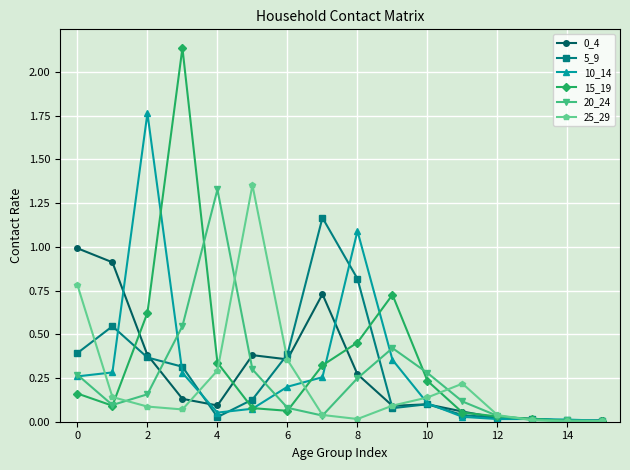

True or false: 10_14 has more than 2 interior local peaks.

True